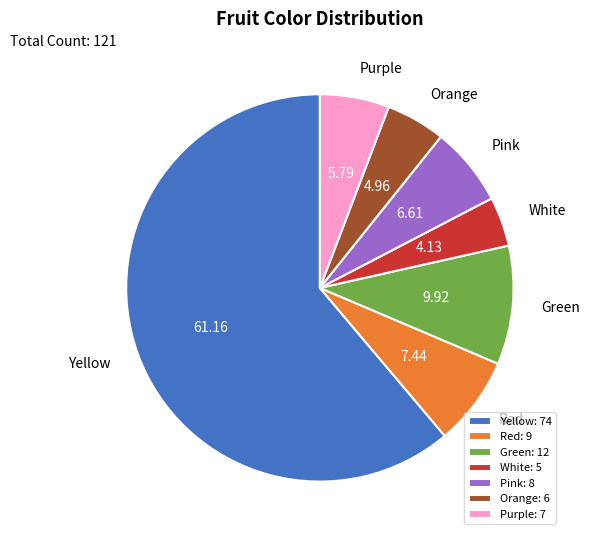

How many slices are in this pie chart?

7